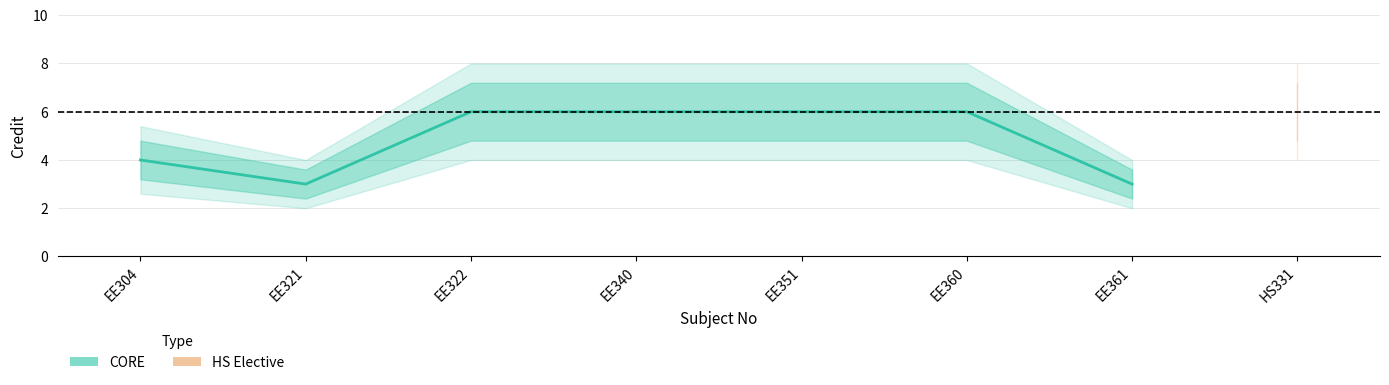

What is the difference between the maximum and minimum values?

3